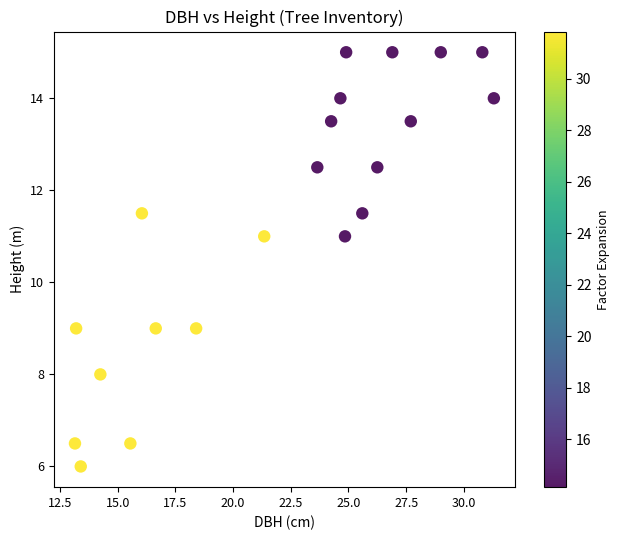

What is the range of Y values (max minus min)?

9.0